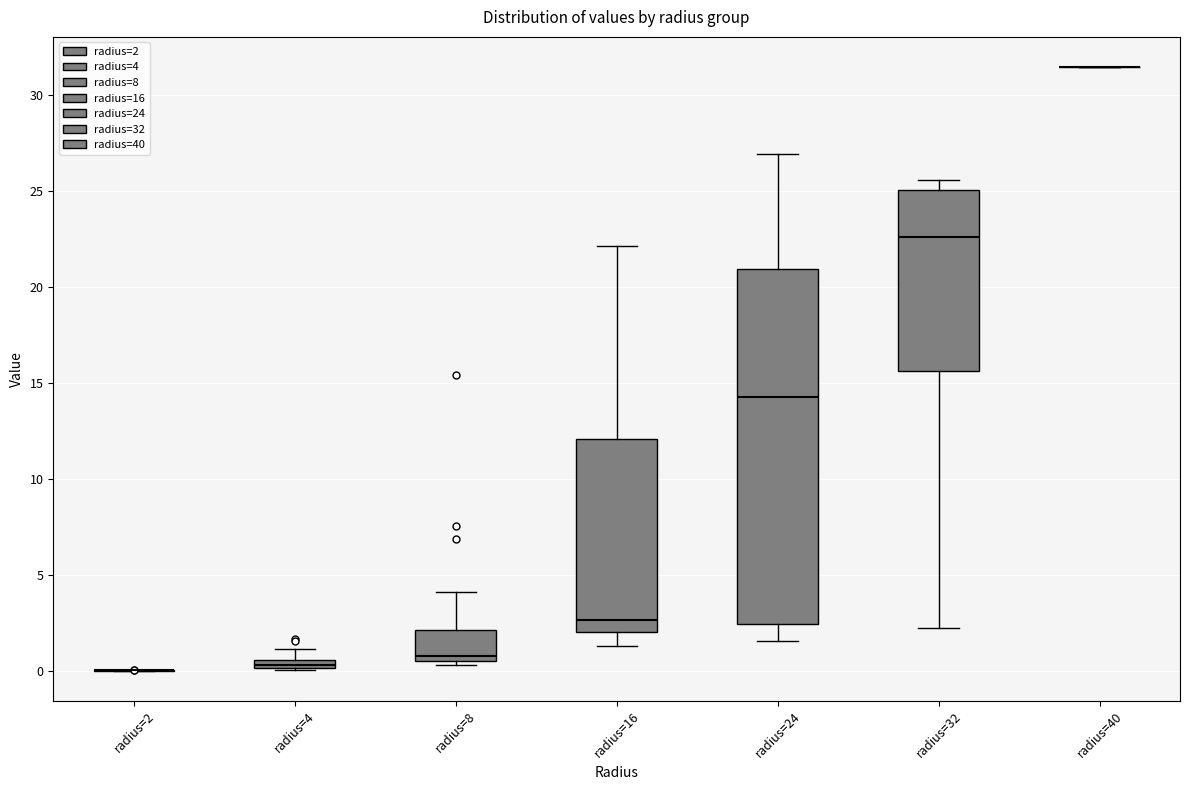

Comparing the boxes themselves (not the whiskers), which one is the tallest?

radius=24